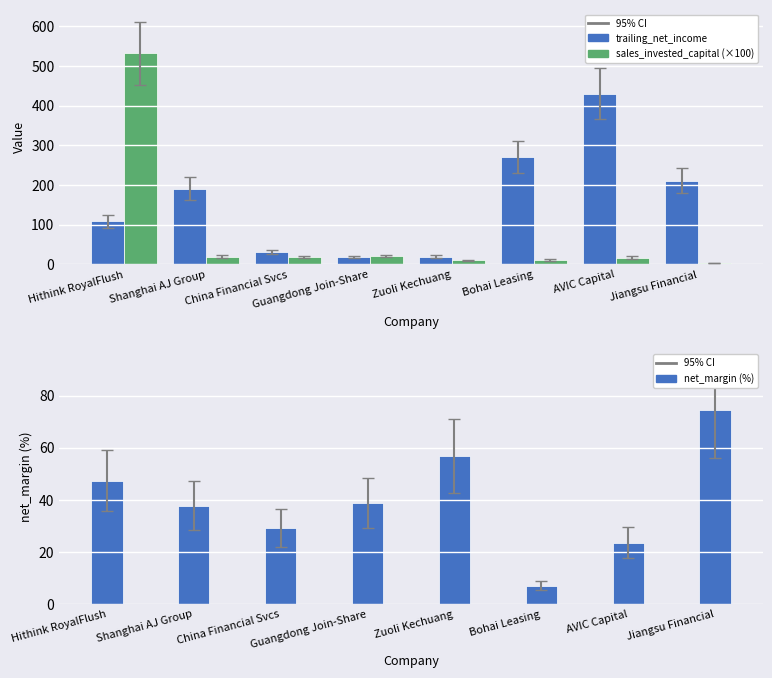

How many distinct data groups are displayed?

3